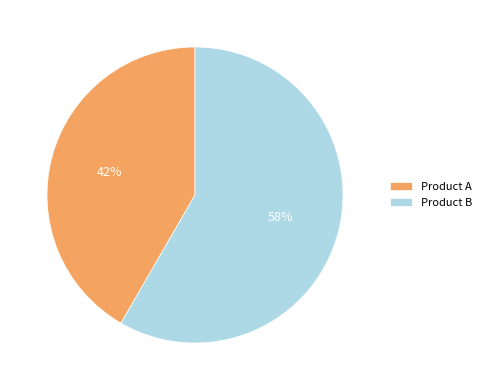

Which slice is the largest?

Product B